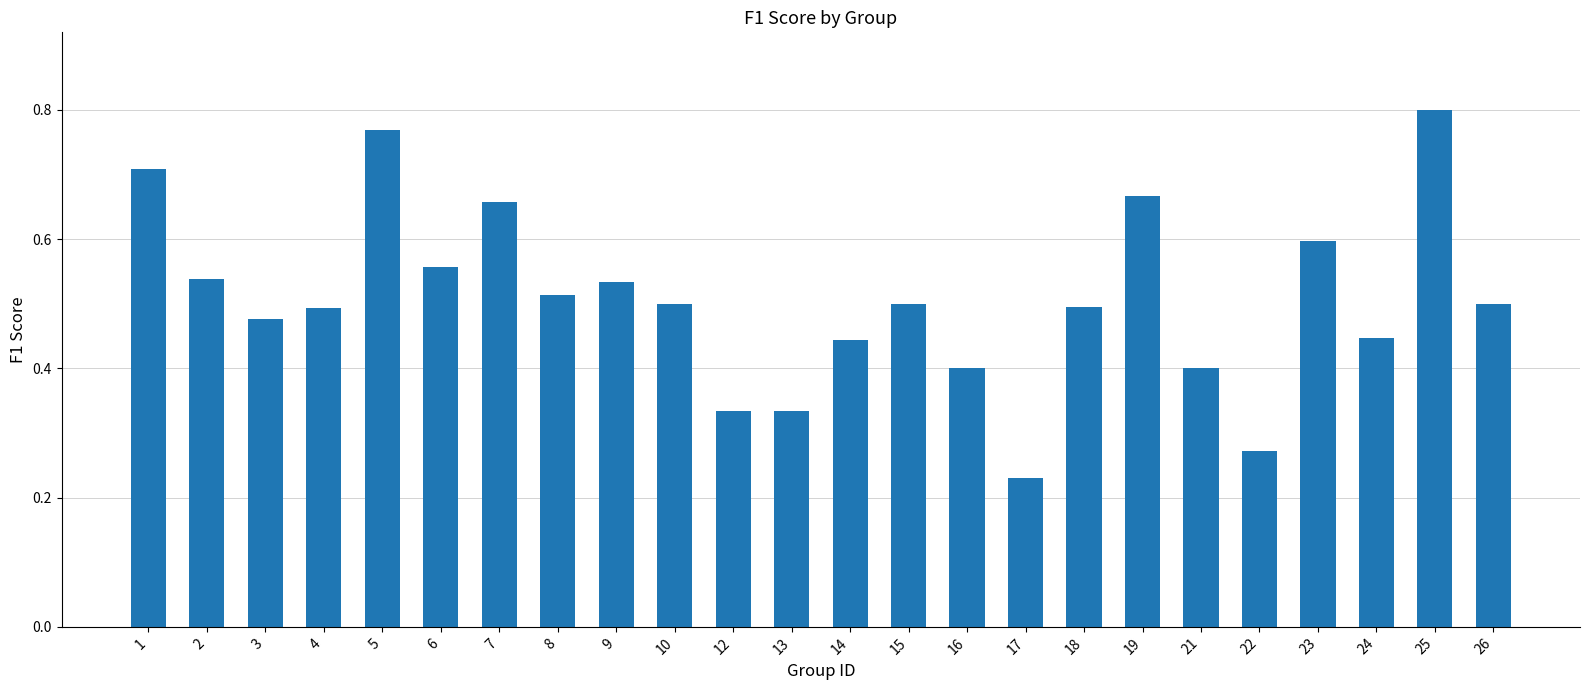

Which category has the lowest value across all series?

17